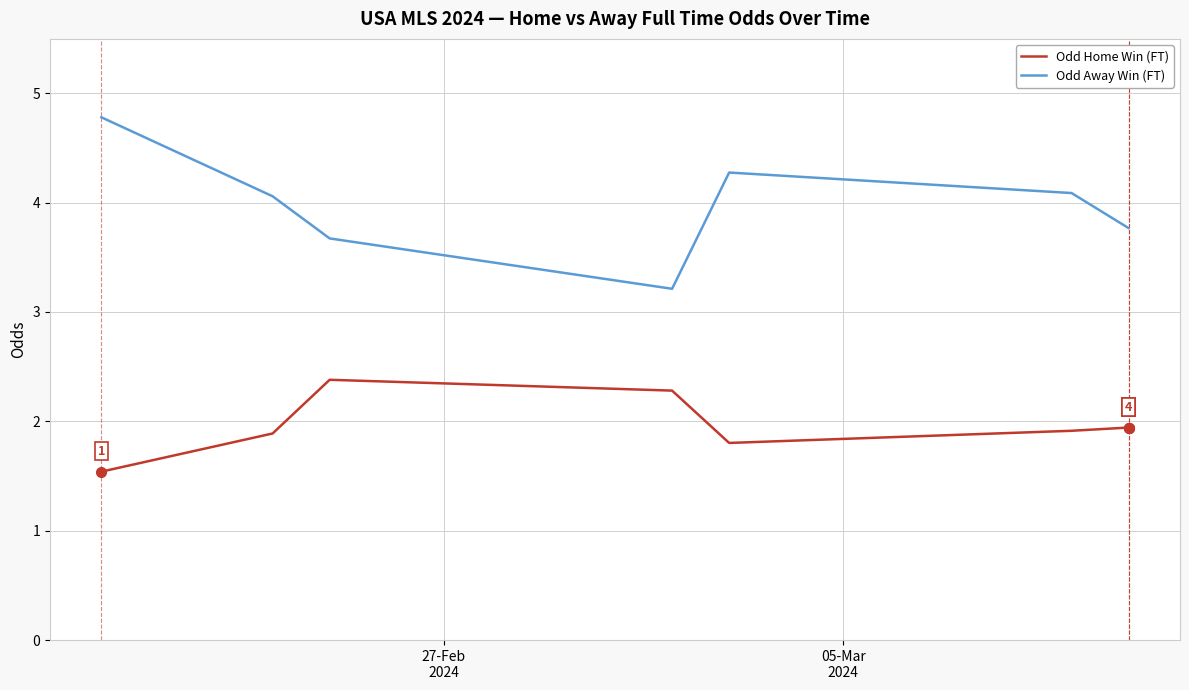

True or false: Odd Away Win (FT) and Odd Home Win (FT) cross at least once.

False